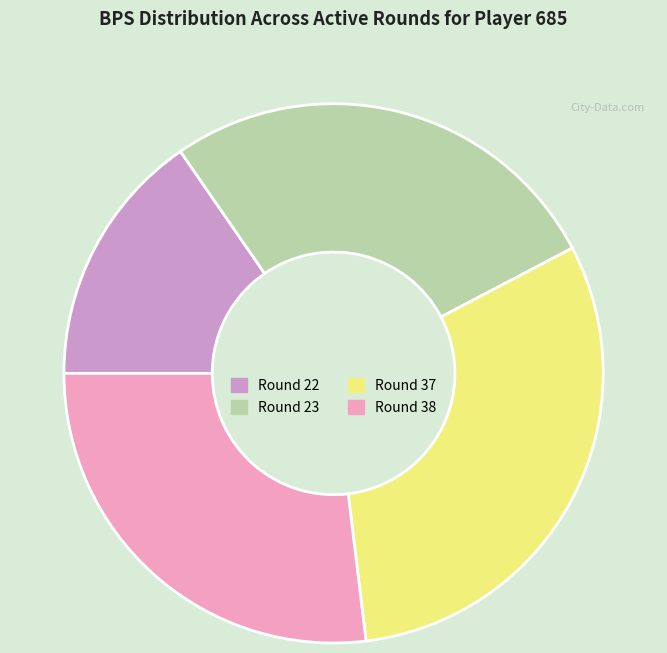

How many segments does this pie chart have?

4